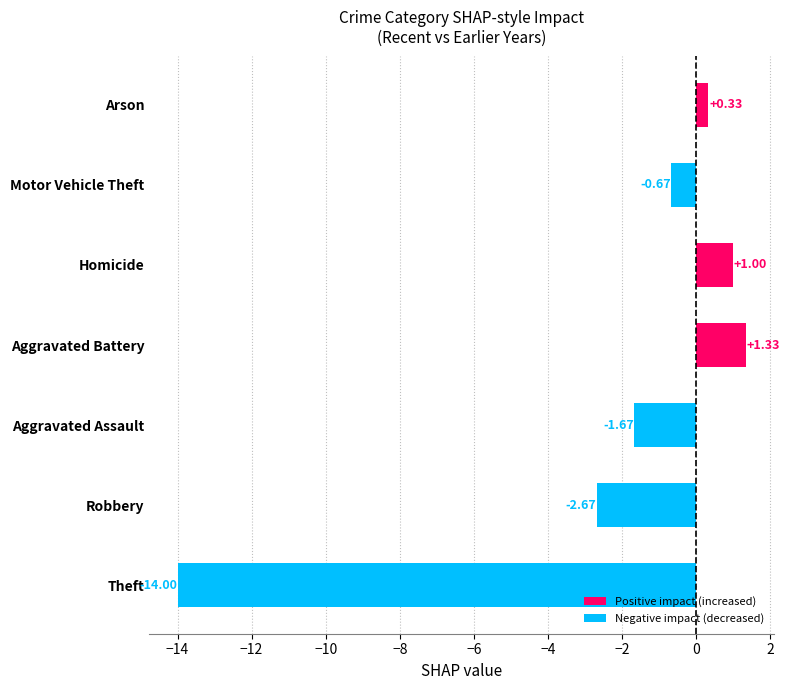

Which category has the highest value across all series?

Aggravated Battery